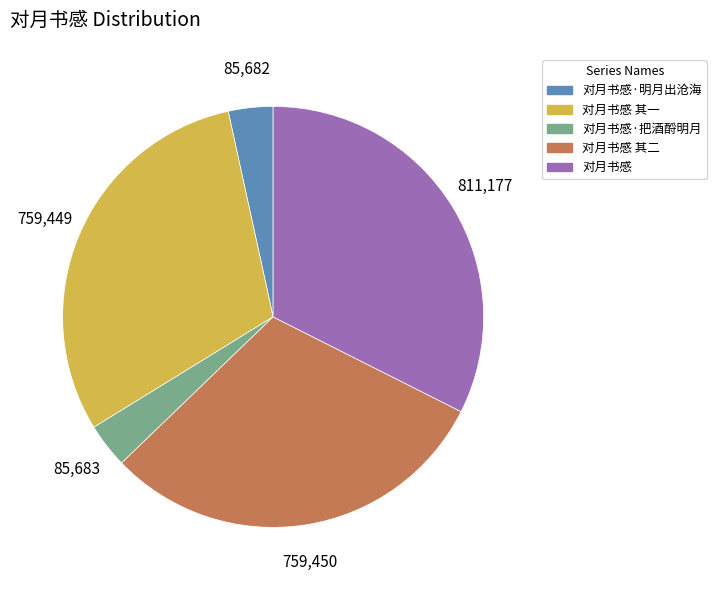

Does any single category account for the majority?

No